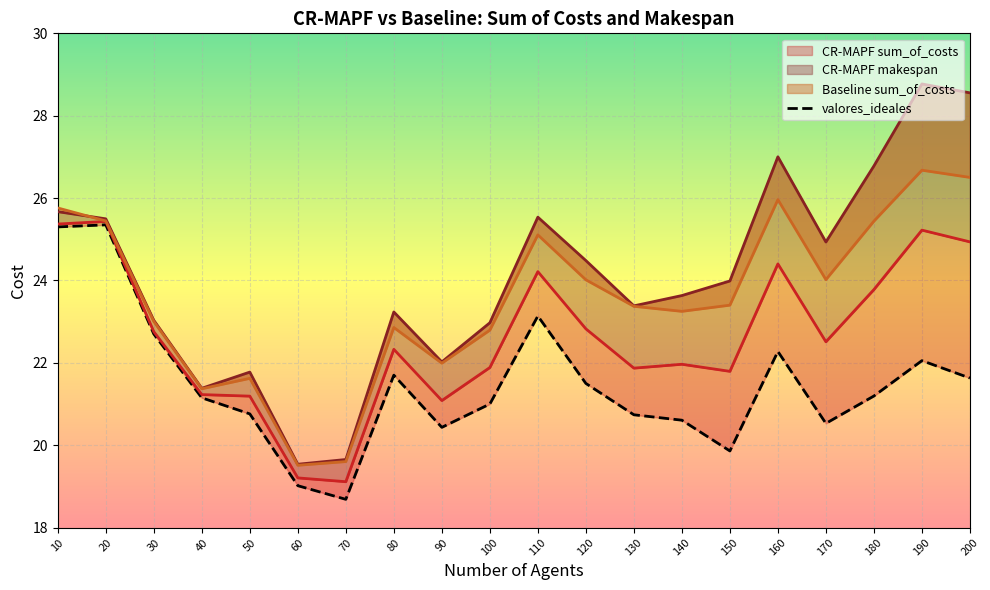

Rank the series at 200 from lowest to highest value.

valores_ideales, CR-MAPF sum_of_costs, Baseline sum_of_costs, CR-MAPF makespan